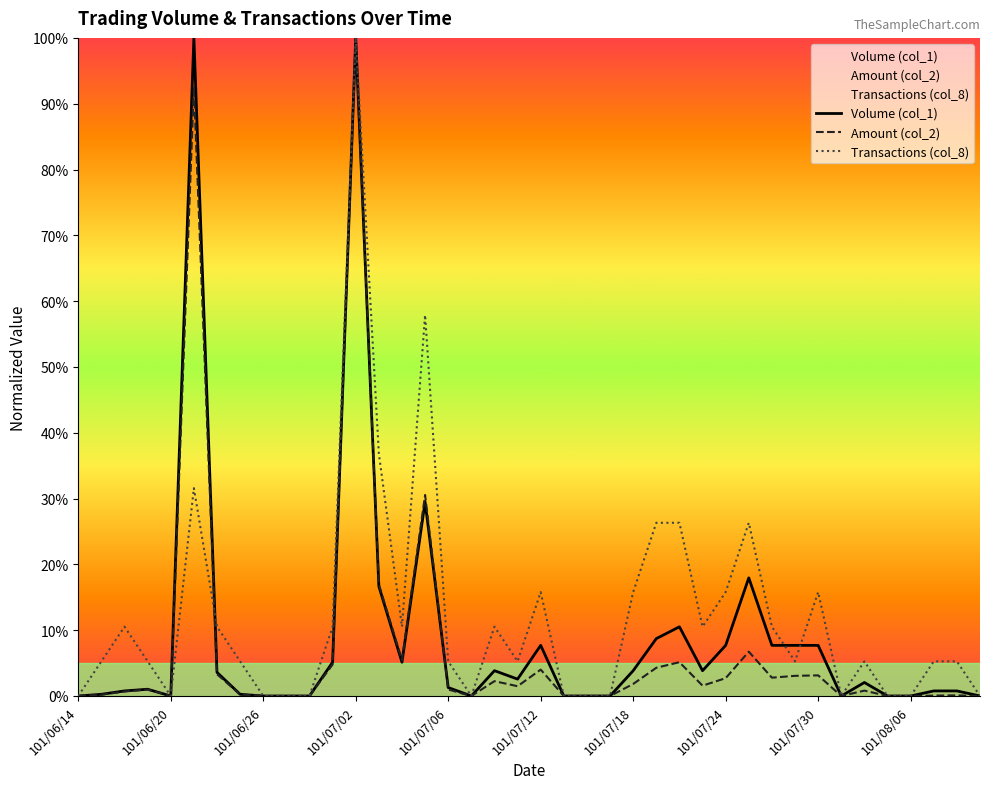

List the series in order of their peak value, lowest first.

Volume (col_1), Amount (col_2), Transactions (col_8)